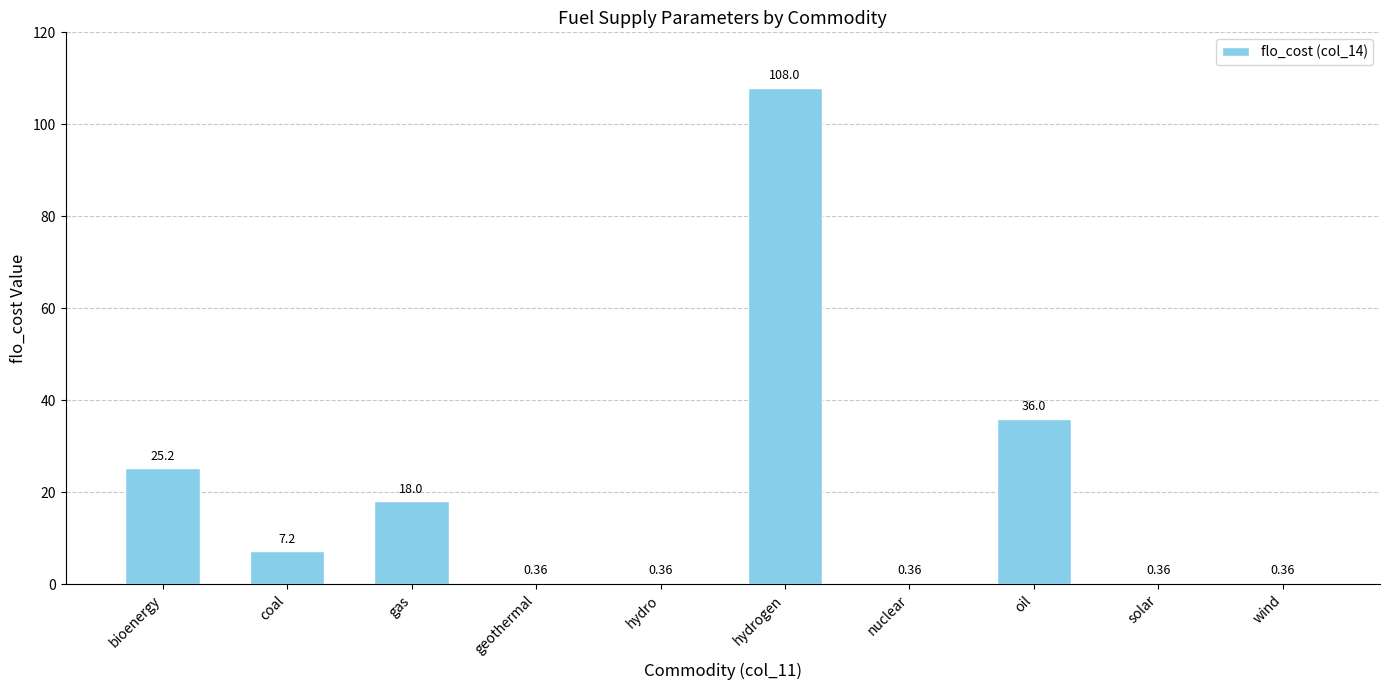

What is the sum of the values at solar and nuclear?

0.7